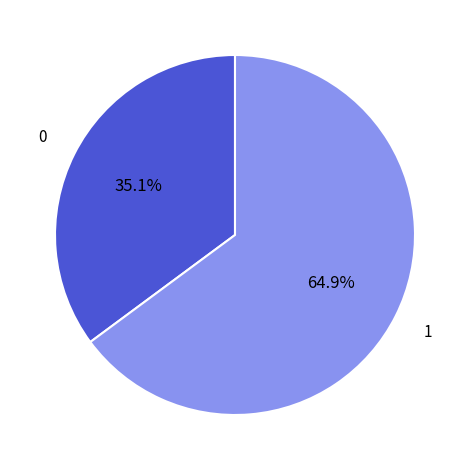

To the nearest percent, what is the average slice percentage?

50%